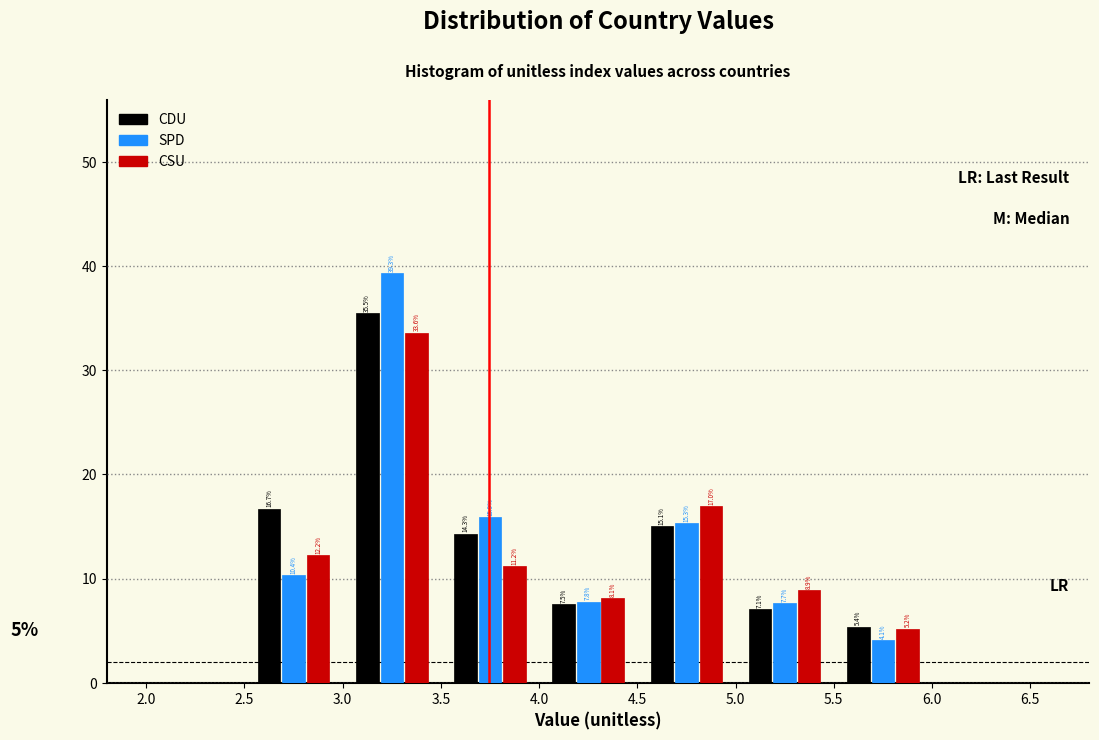

In the CSU series, which range on the x-axis has the tallest bar?

3.0 to 3.5